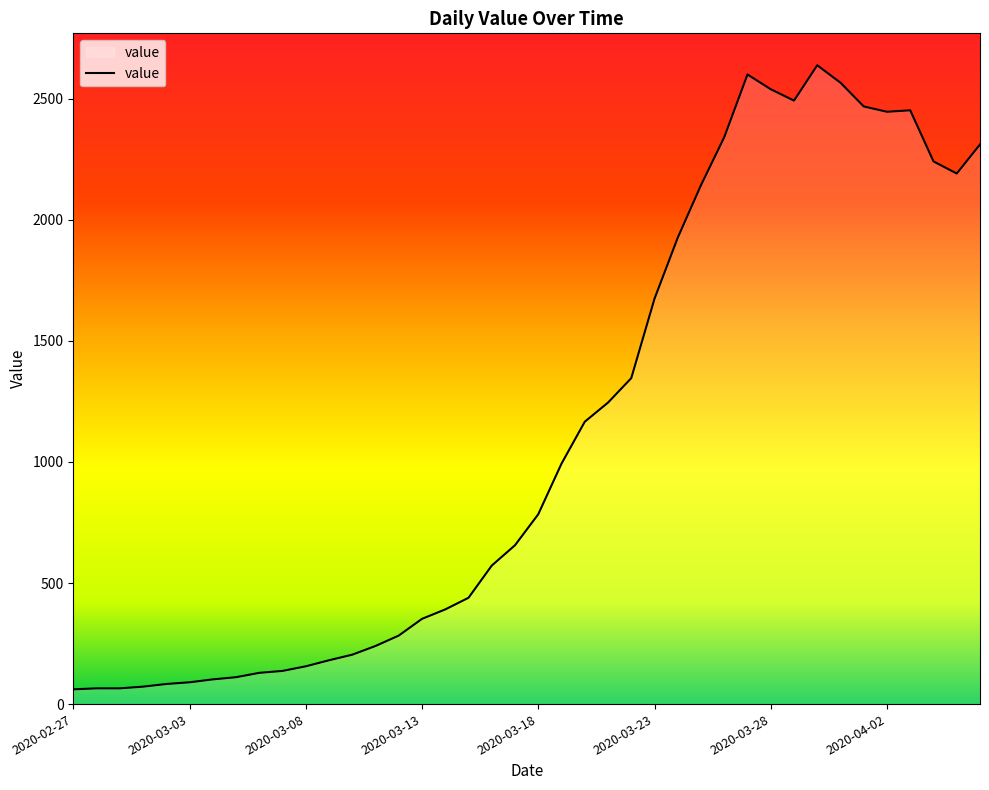

What is the smallest value displayed?

61